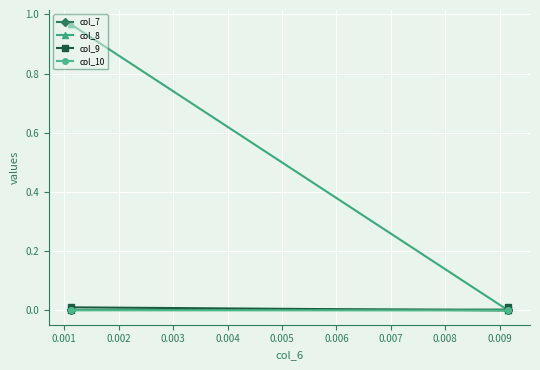

The value of col_9 at 0.002 is 0.0. True or false?

True